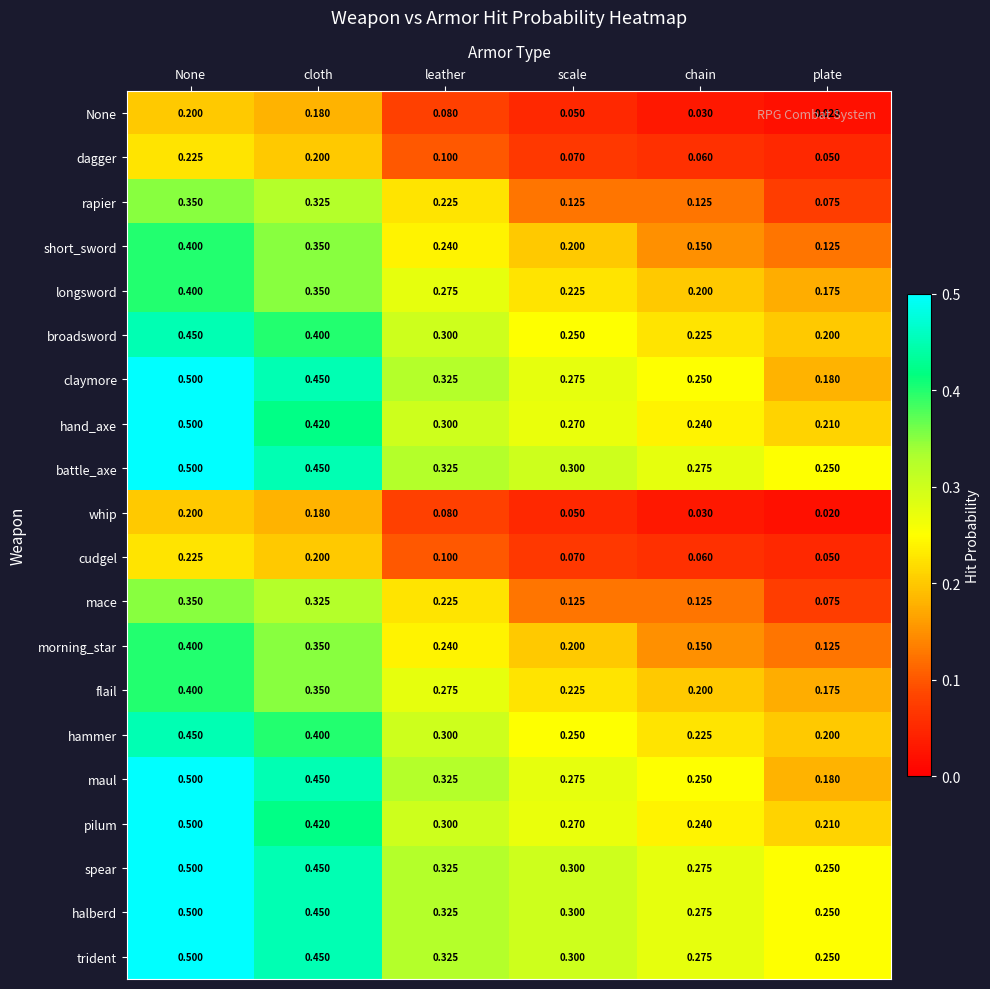

Which category has the highest value across all series?

None